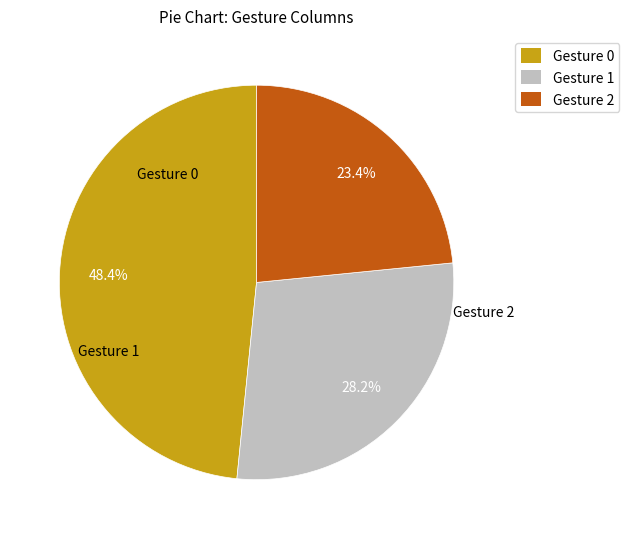

What percentage is the Gesture 2 slice, to the nearest percent?

23%